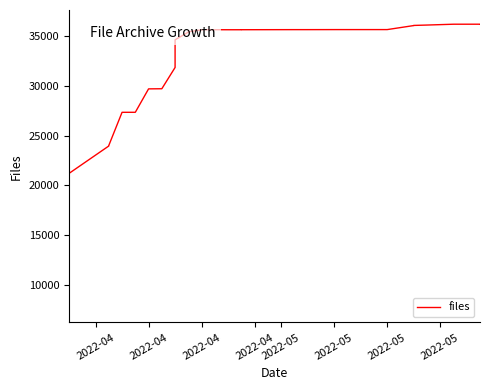

The chart shows a value of 29216 at 9. True or false?

False